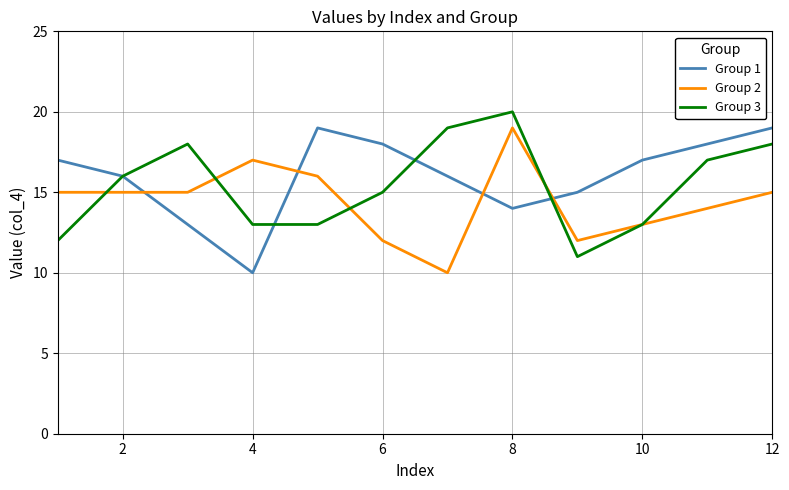

Is this an area chart (filled region under the line)?

No